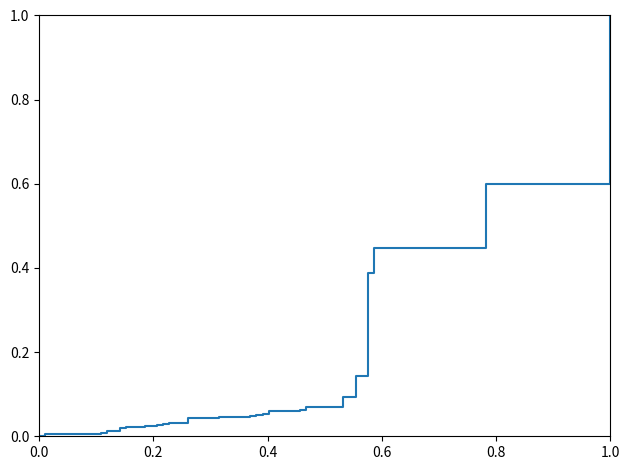

Reading left to right, list all the values displayed in this chart.

0.0	0.0	0.0	0.0	0.0	0.0	0.0	0.0	0.0	0.0	0.0	0.0	0.0	0.0	0.0	0.0	0.0	0.0	0.0	0.0	0.0	0.0	0.0	0.0	0.1	0.1	0.1	0.1	0.1	0.1	0.1	0.1	0.1	0.1	0.3	0.4	0.4	0.4	0.6	1.0